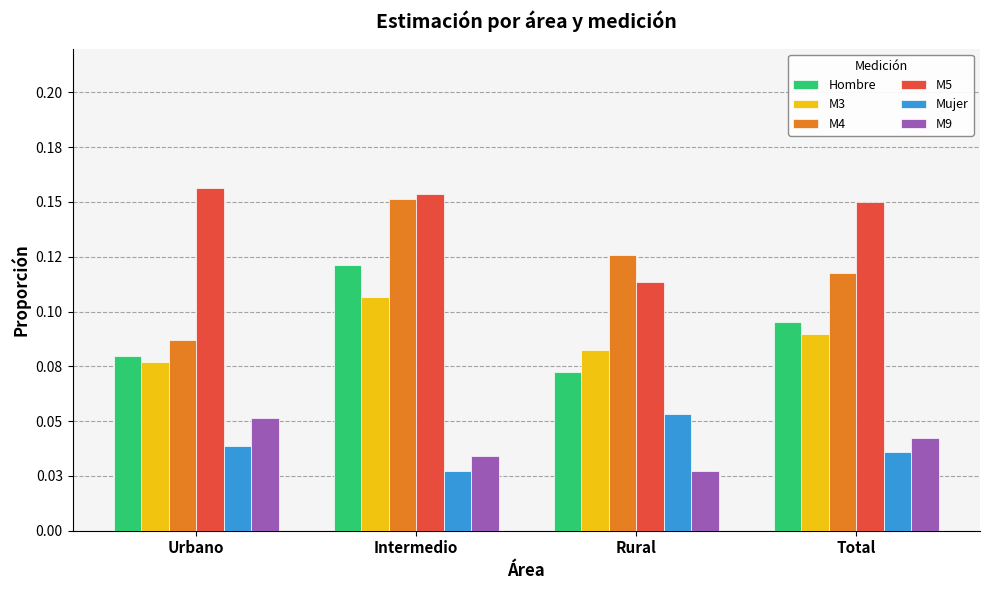

Read the Hombre value at Rural.

0.1